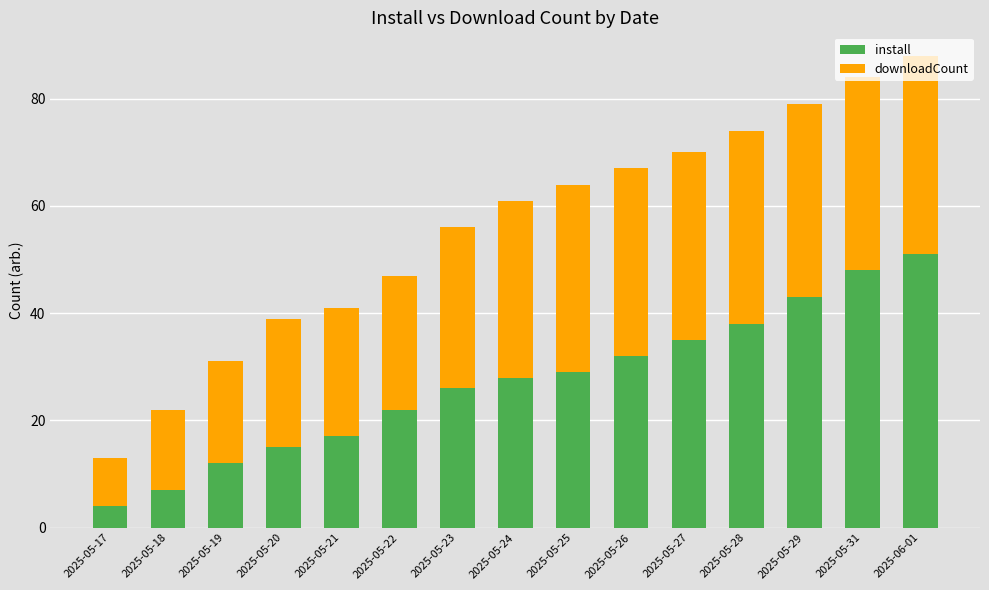

Read the install value at 2025-05-24.

28